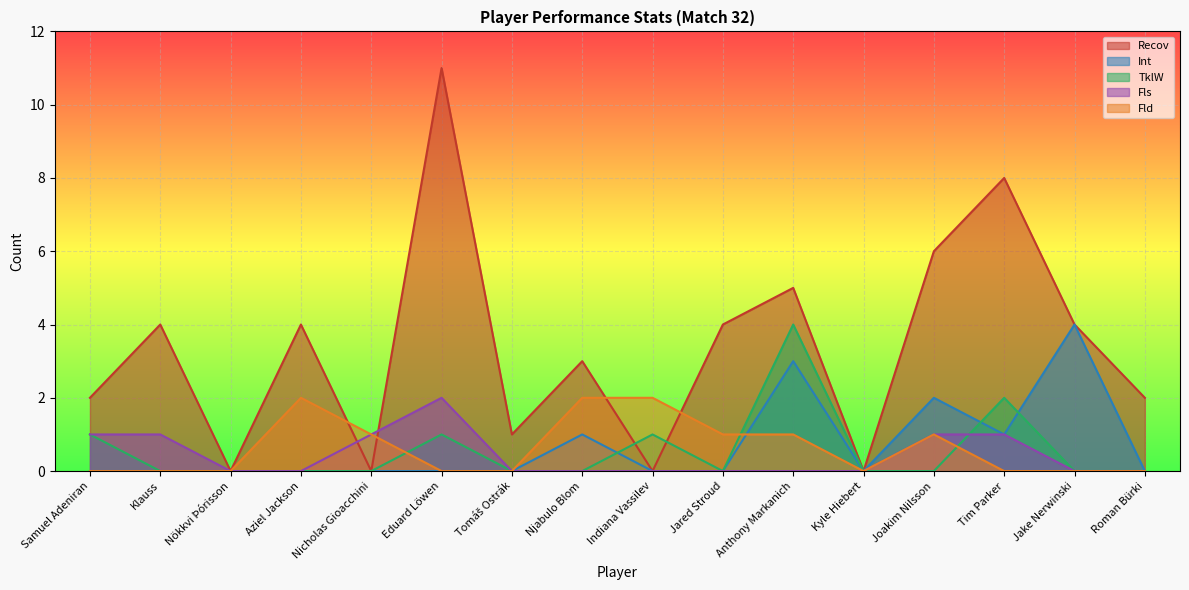

How many interior local peaks does the Fld series have?

2